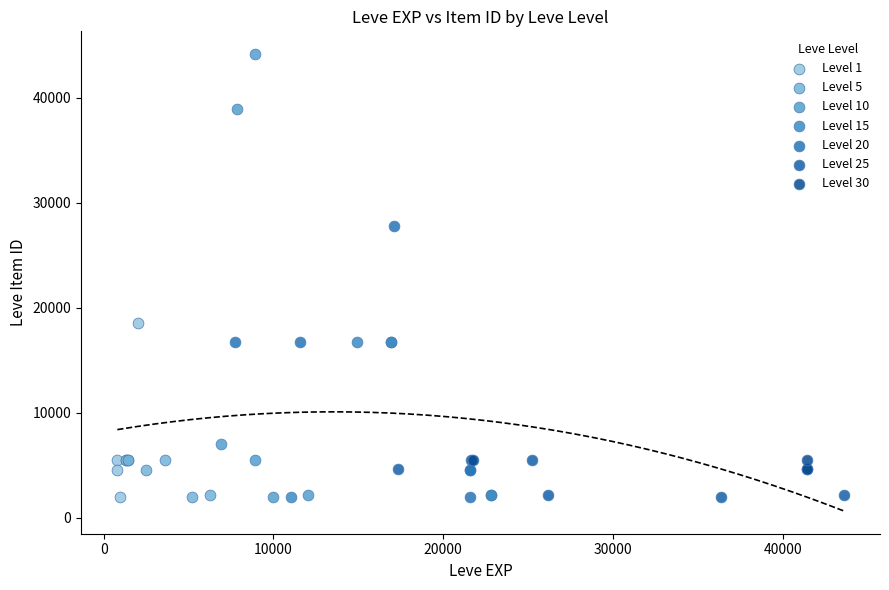

Which series reaches the maximum Y coordinate?

Level 10